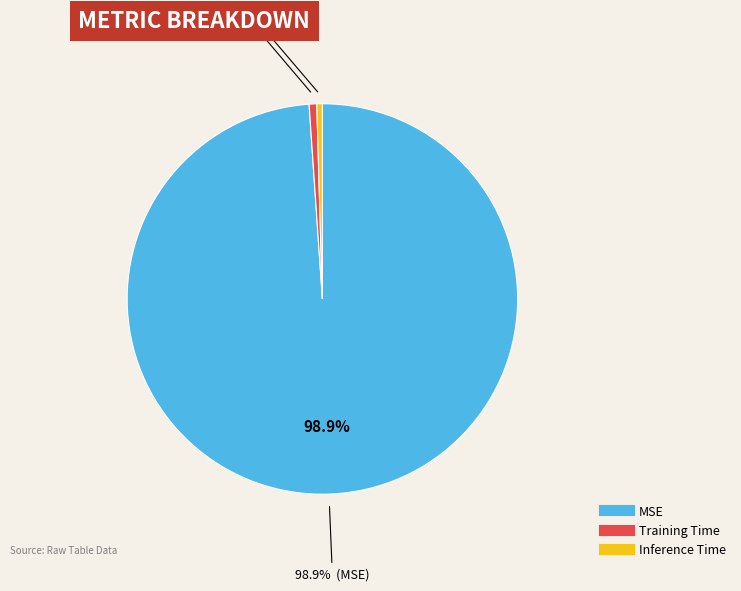

Count the number of slices in the pie.

3